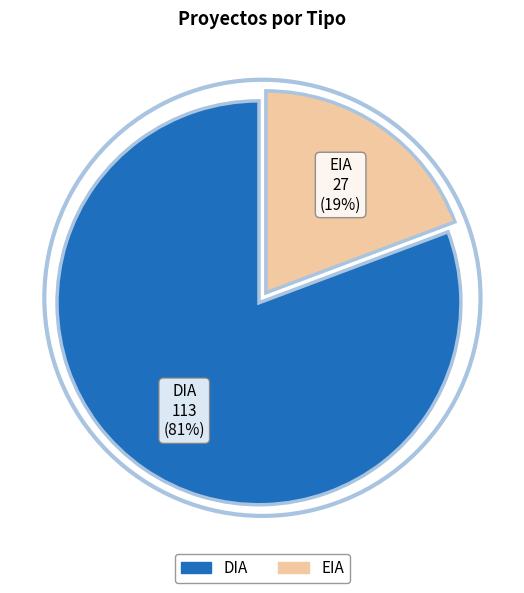

Is it true that DIA is 96% of the pie?

False